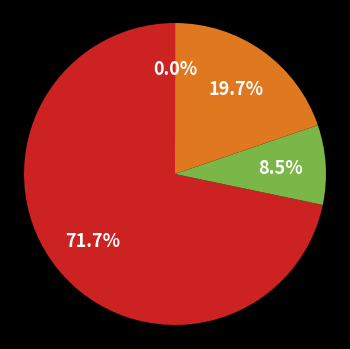

Is there a majority slice in this chart?

Yes